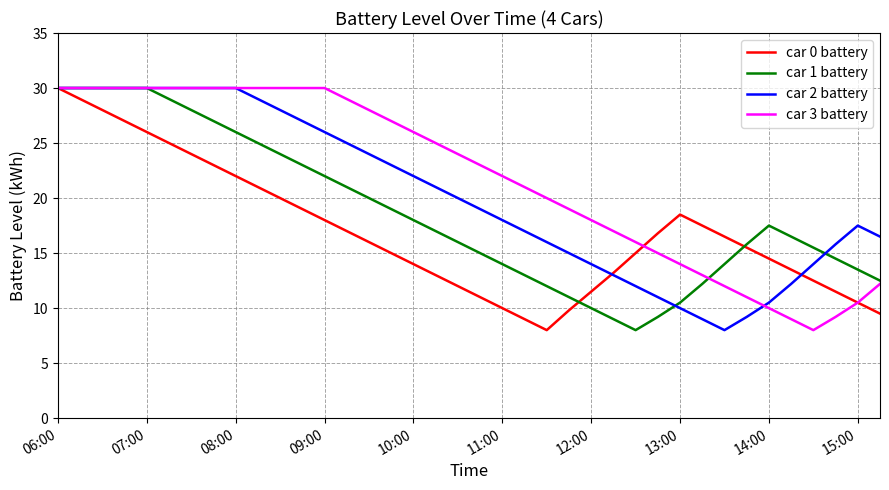

List the series in order of their overall mean, highest first.

car 3 battery, car 2 battery, car 1 battery, car 0 battery